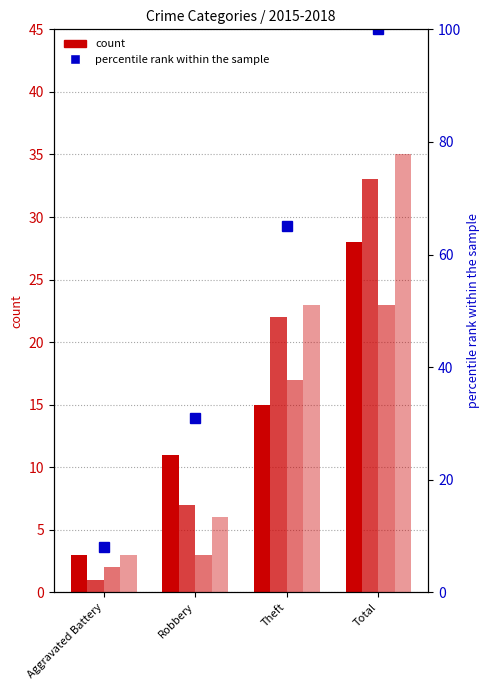

True or false: the data shows 105 at Theft.

False